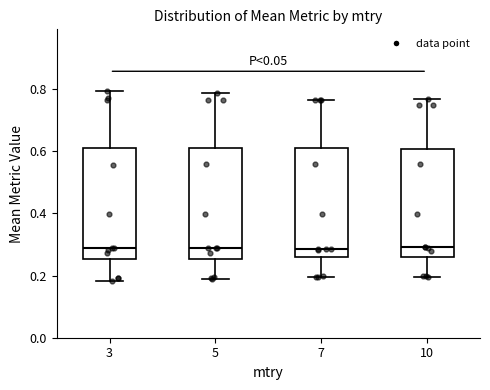

Reading left to right, transcribe this box plot: for each box, give where its median line is, the range the box spans, and where its two whiskers end, as read against the y-axis. The values are not printed on the chart, so give them approximately, as read against the axis.

3: median 0.28, box 0.26 to 0.60, whiskers 0.18 to 0.80
5: median 0.28, box 0.26 to 0.62, whiskers 0.18 to 0.78
7: median 0.28, box 0.26 to 0.62, whiskers 0.20 to 0.76
10: median 0.30, box 0.26 to 0.60, whiskers 0.20 to 0.76